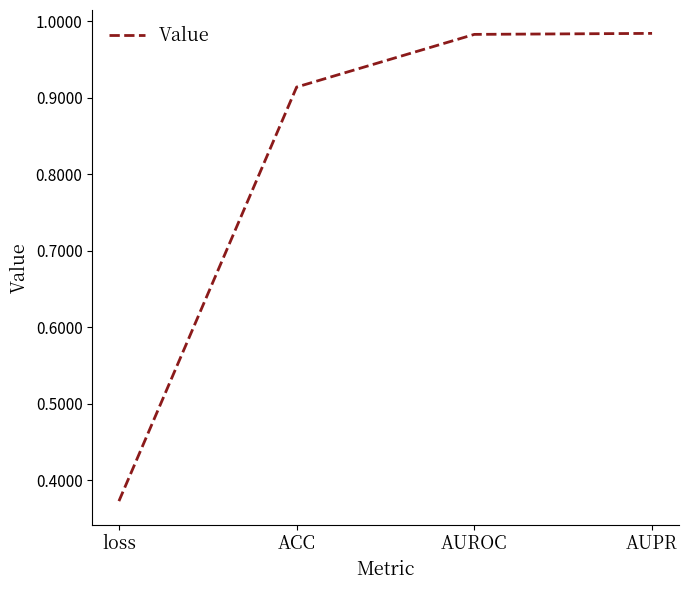

True or false: the data has more than 1 interior local peaks.

False